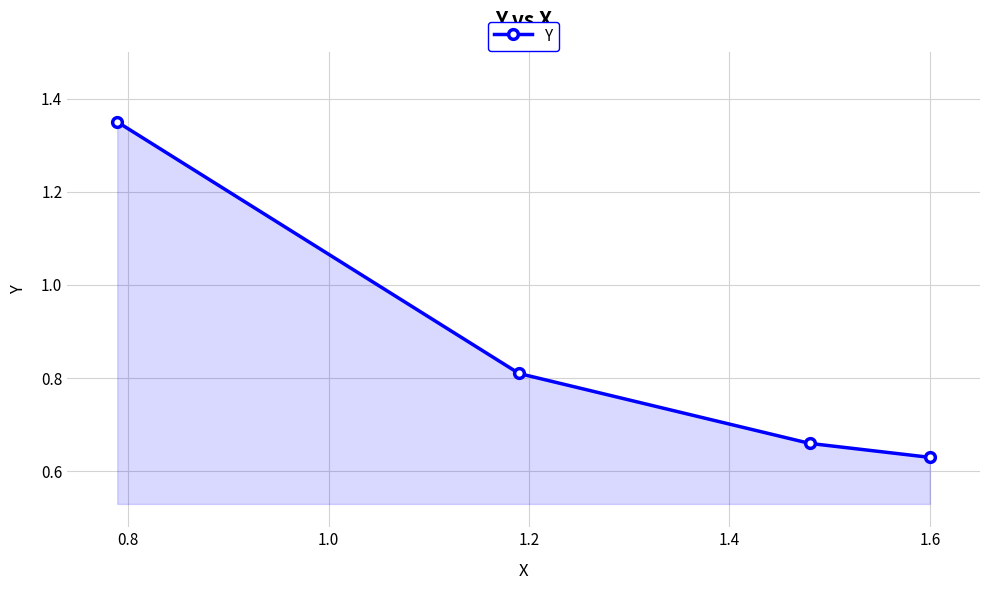

What is the sum of all values?

3.5